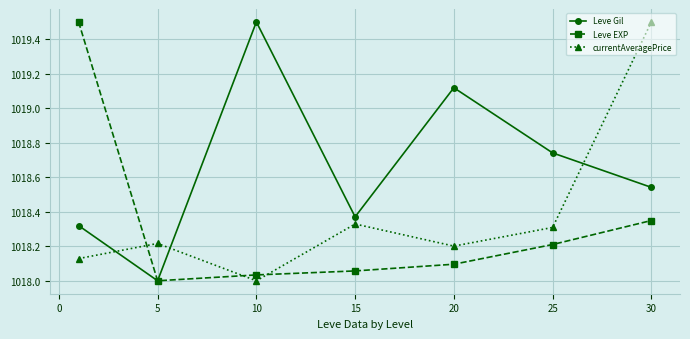

In currentAveragePrice, how many points are higher than both neighbors (excluding endpoints)?

2